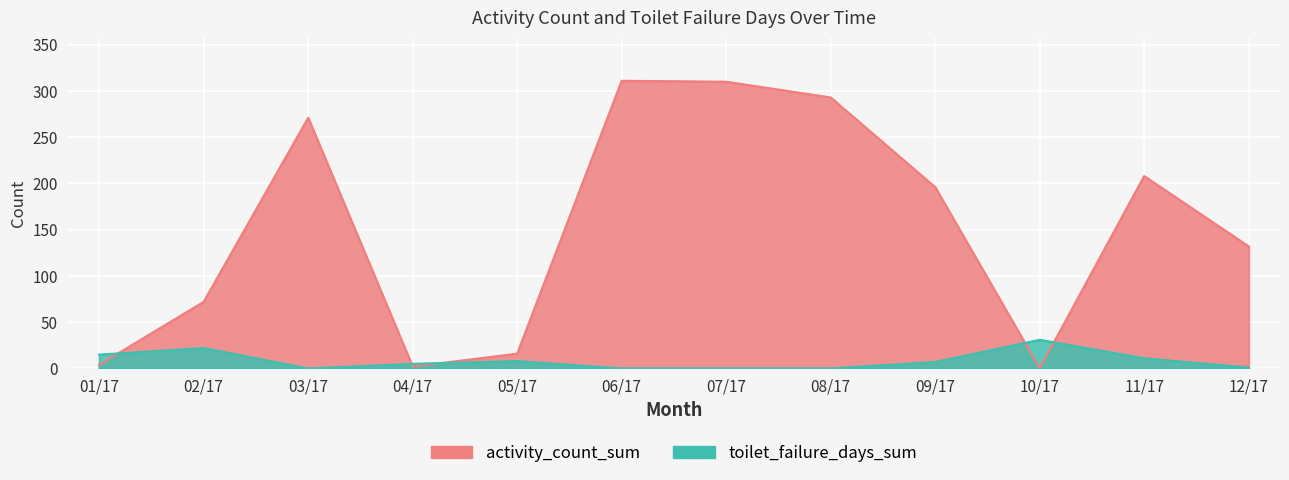

How many times do activity_count_sum and toilet_failure_days_sum cross each other?

5